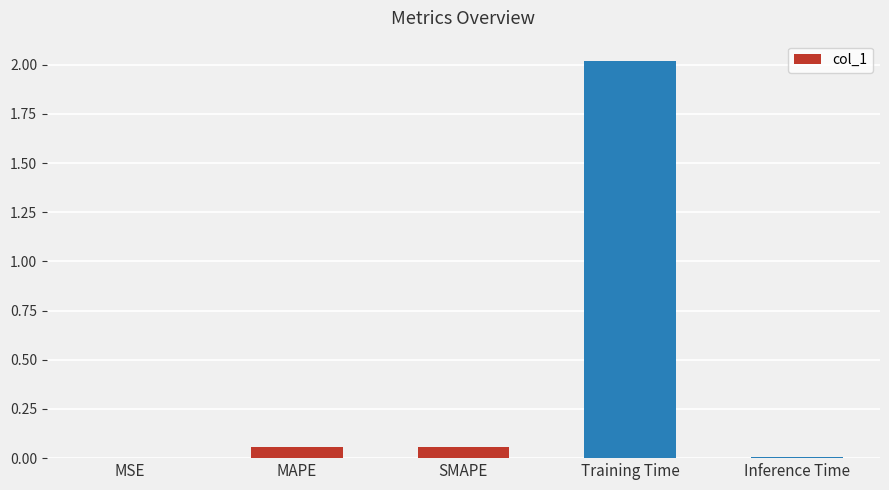

Between Training Time and Inference Time, which is larger?

Training Time